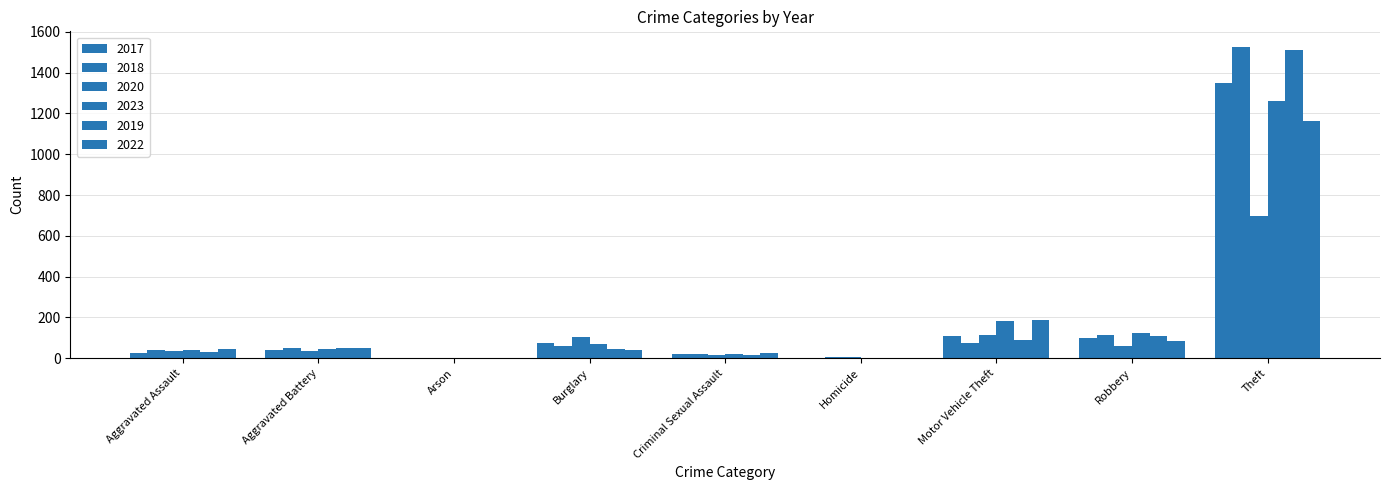

Reading left to right, transcribe all the data shown in this chart.

2017: 25	39	2	73	21	3	109	100	1350
2018: 40	48	1	59	19	4	76	114	1526
2020: 34	38	1	106	14	4	116	62	695
2023: 39	46	3	68	19	1	181	126	1259
2019: 30	51	2	45	18	2	90	107	1511
2022: 45	51	2	40	27	2	187	87	1162